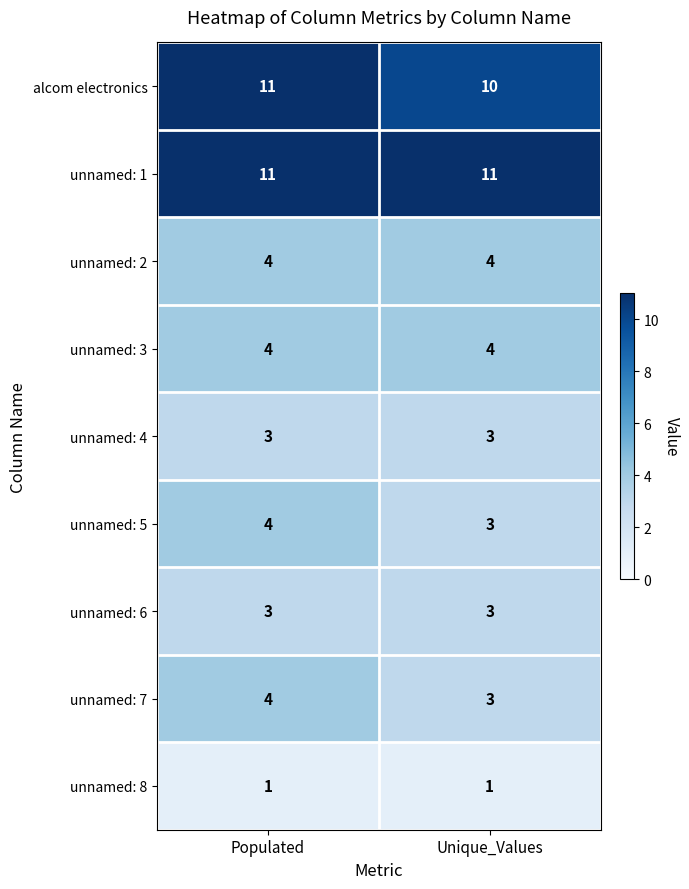

What is the sum of the unnamed: 6 values at Unique_Values and Populated?

6